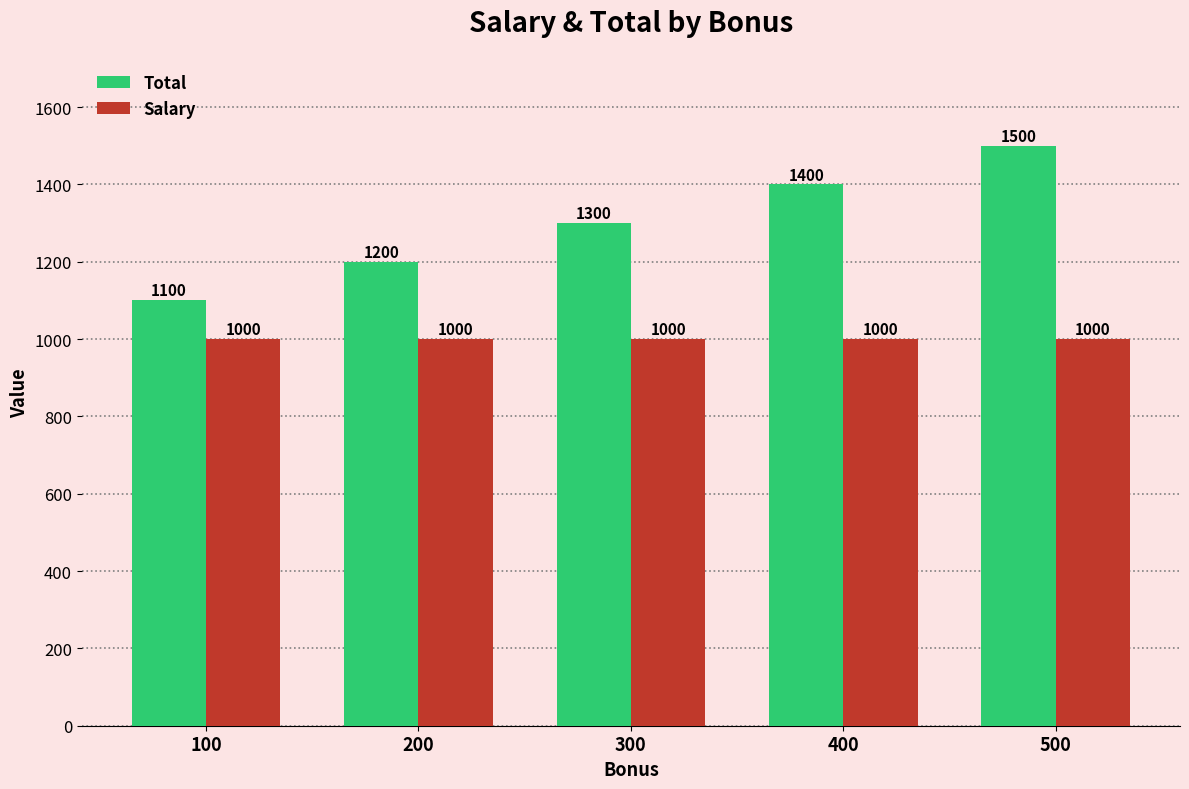

At how many categories does at least one series exceed 1185?

4